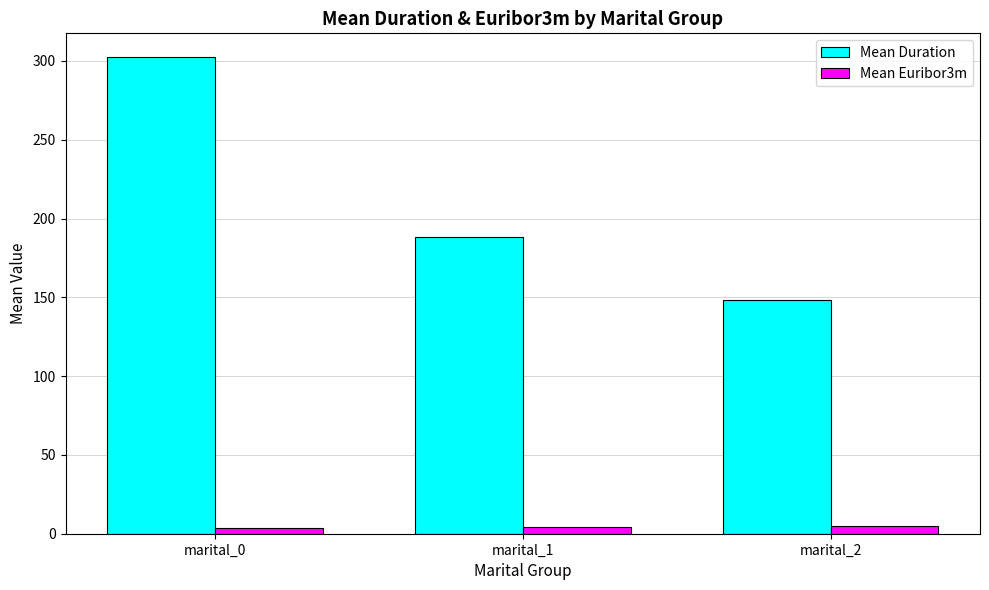

What is the lowest value of the Mean Duration series?

148.3